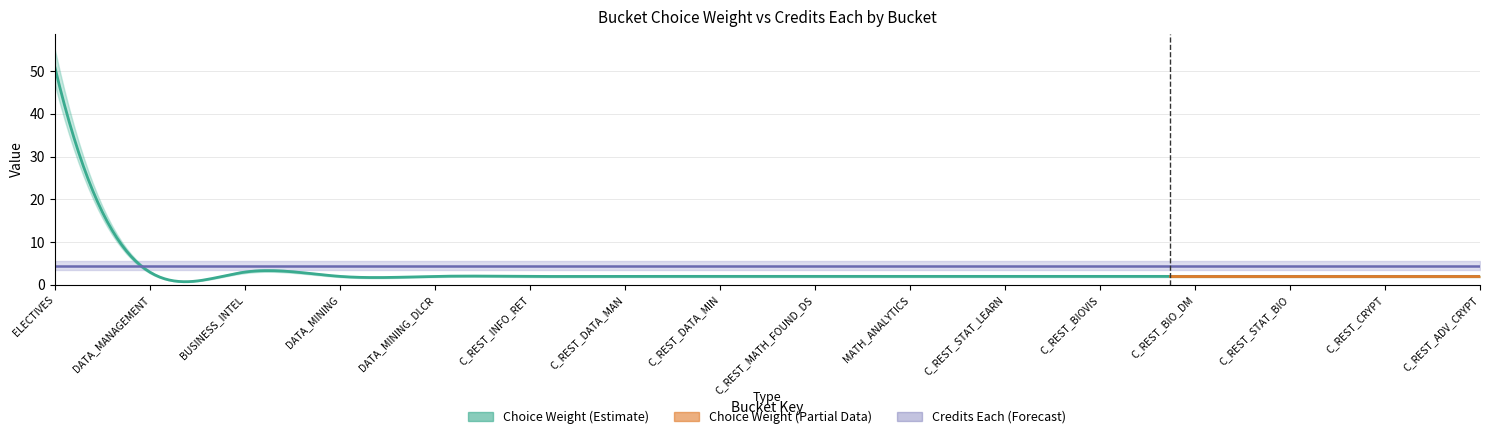

At which category is the sum across all series the highest?

ELECTIVES